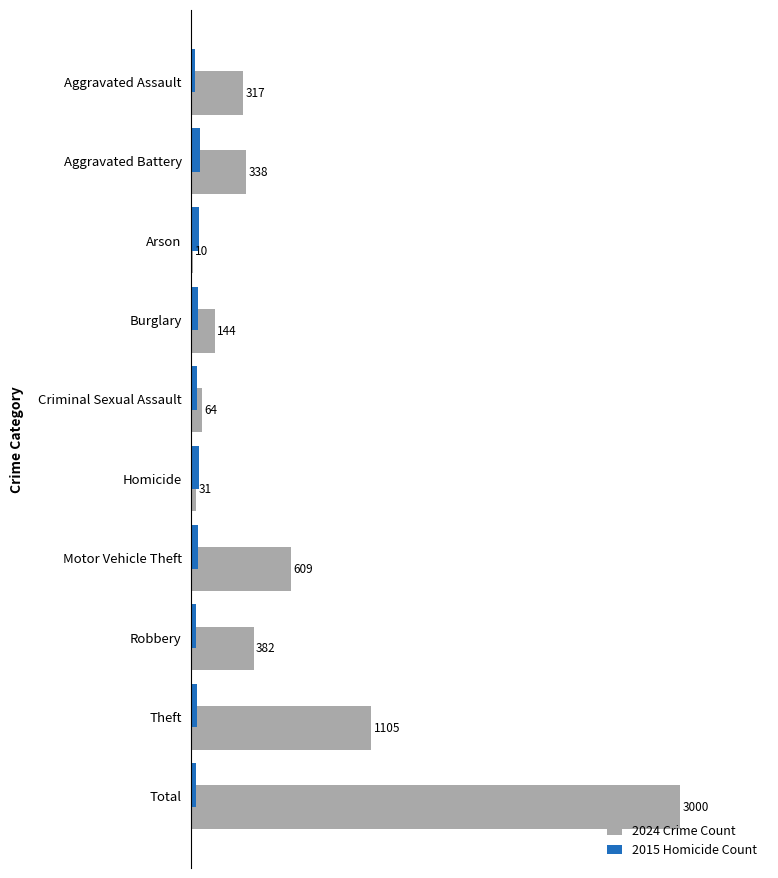

Where is 2024 Crime Count nearest to the value 1505?

Theft